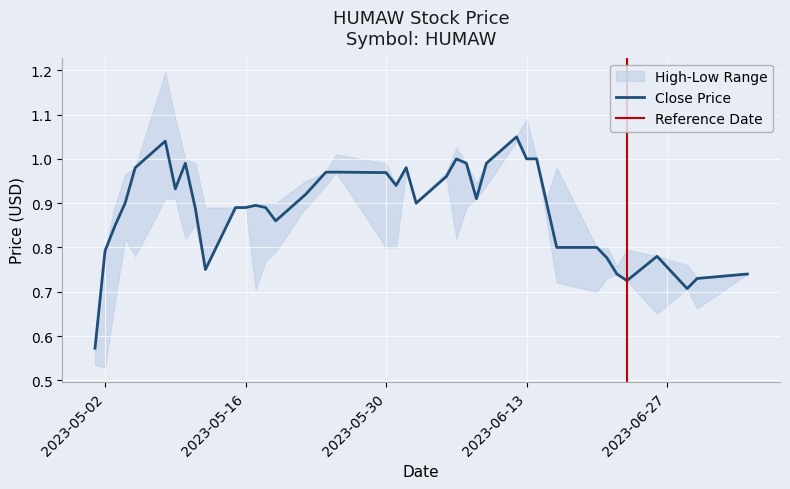

What is the sum of all close values?

35.4